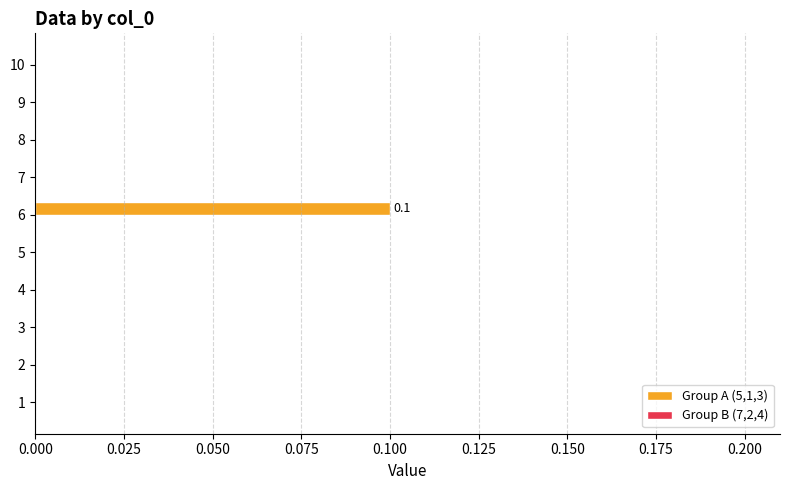

The value at 3 is 0.0. True or false?

True